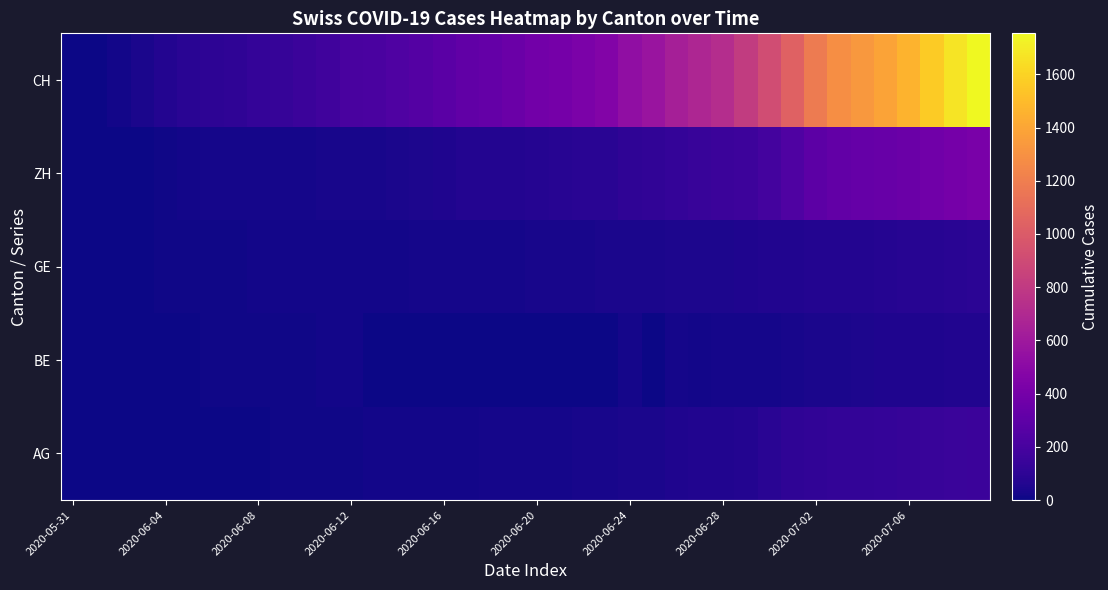

What is the greatest value displayed?

1754